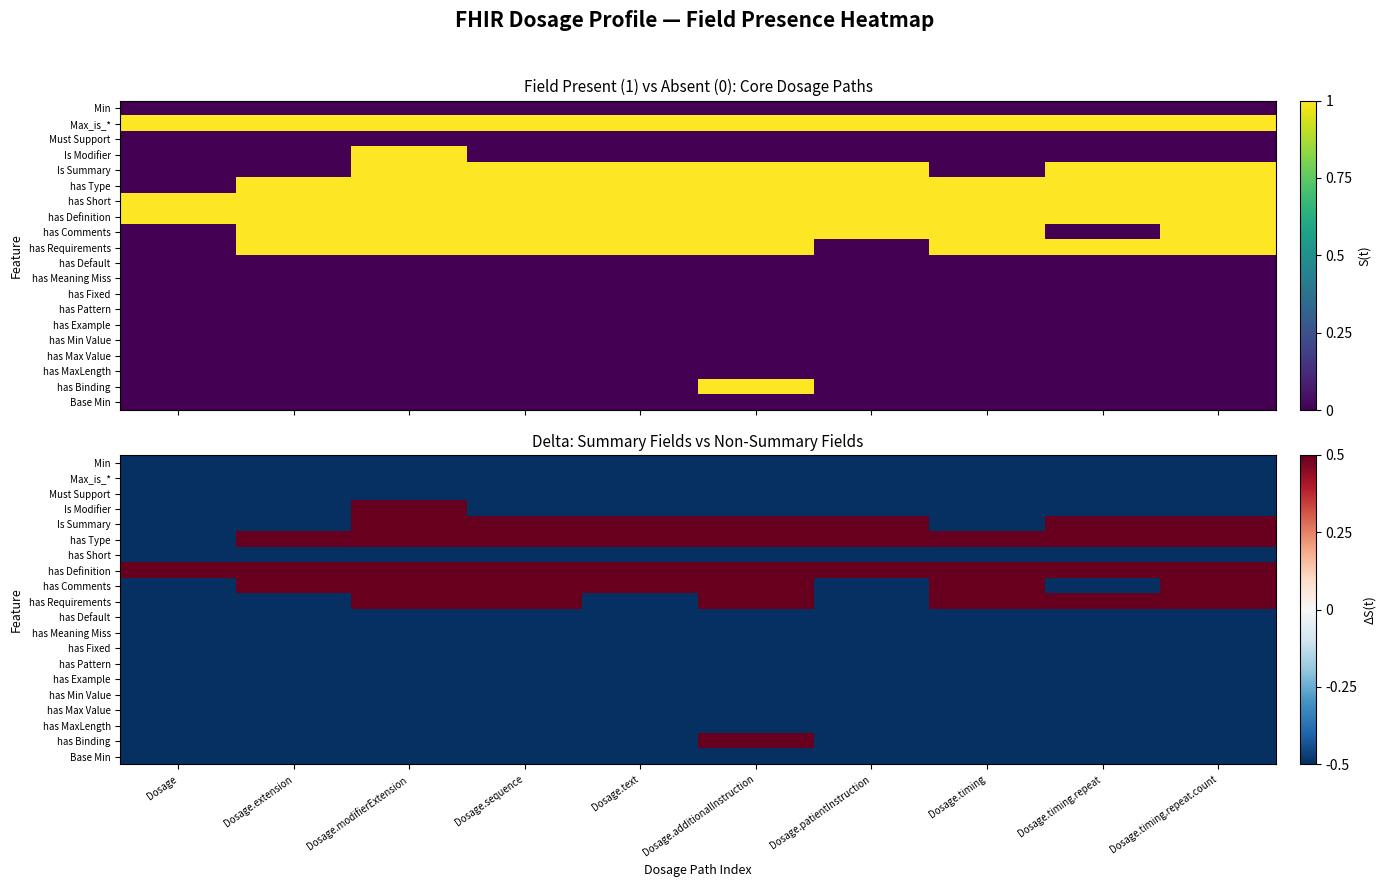

True or false: has Requirements has a value of -0.5 at Dosage.text.

True